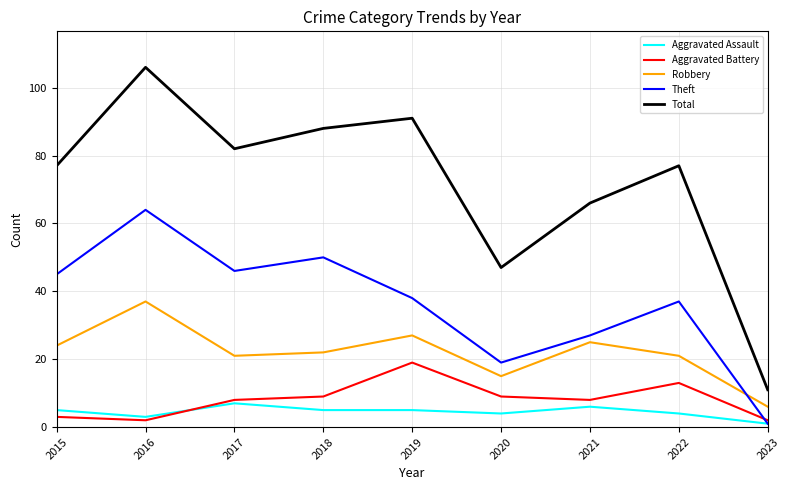

What is the sum of the Robbery values at 2016 and 2017?

58